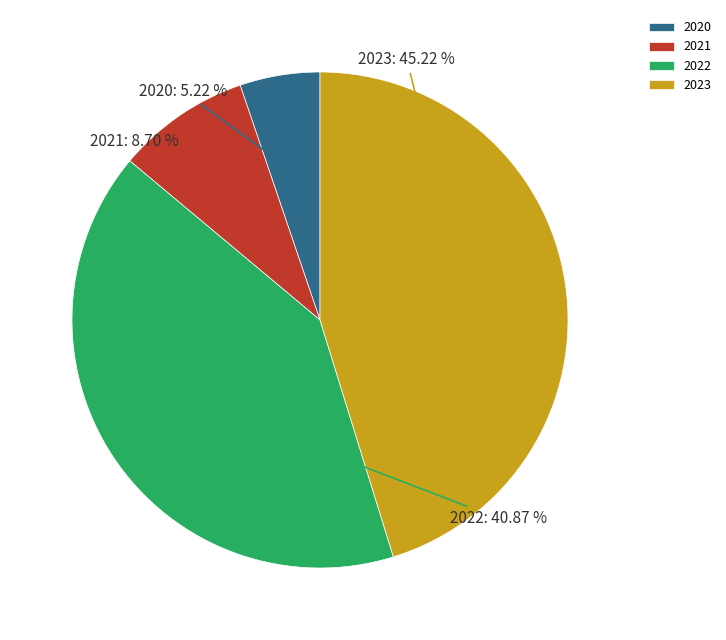

What percentage is the 2023 slice, to the nearest percent?

45%